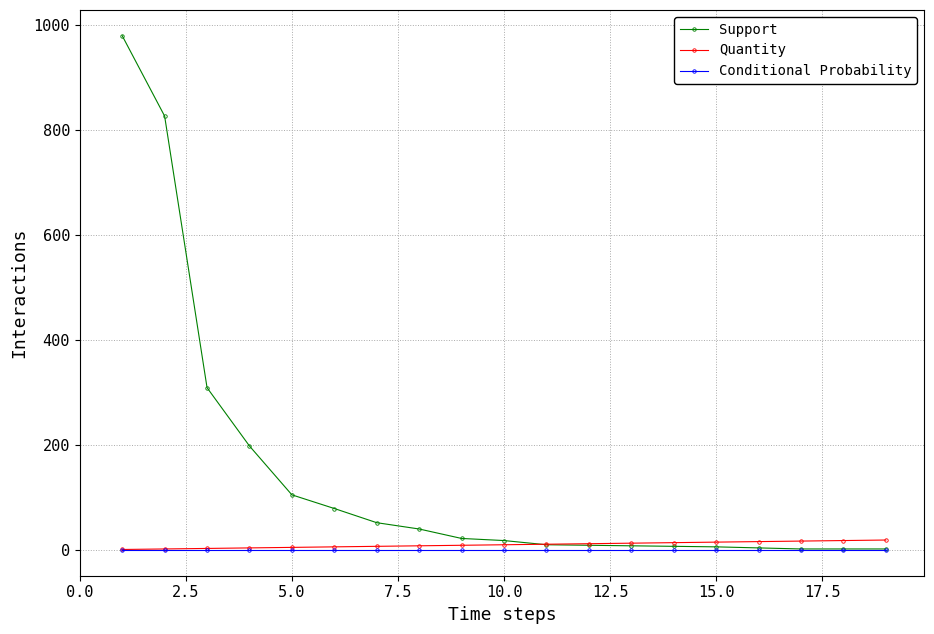

What is the highest value of the Support series?

979